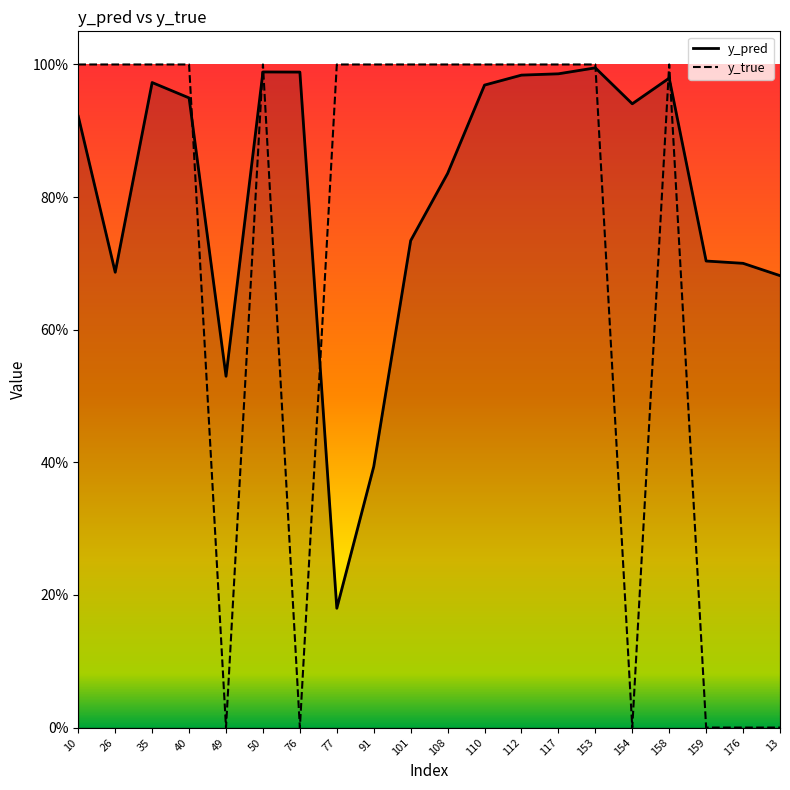

How many data points does each series have?

20